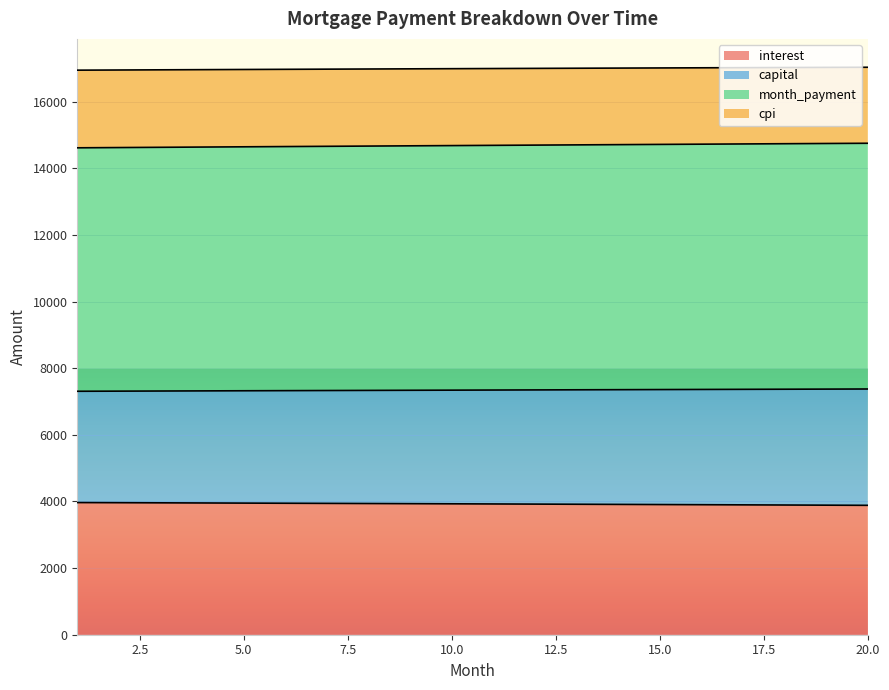

True or false: cpi has more than 1 points higher than both neighbors.

False